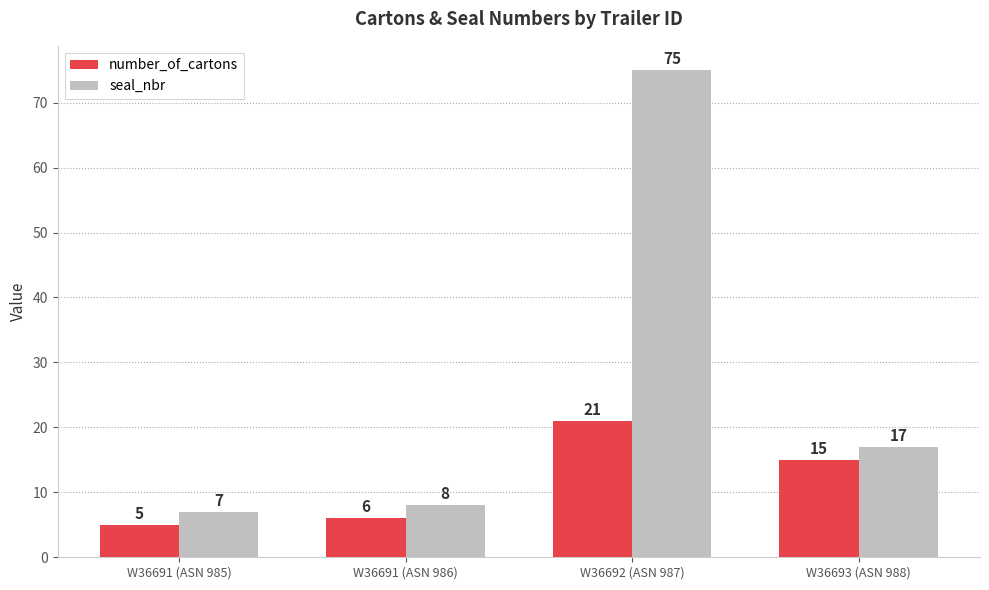

How many groups of bars are there?

4